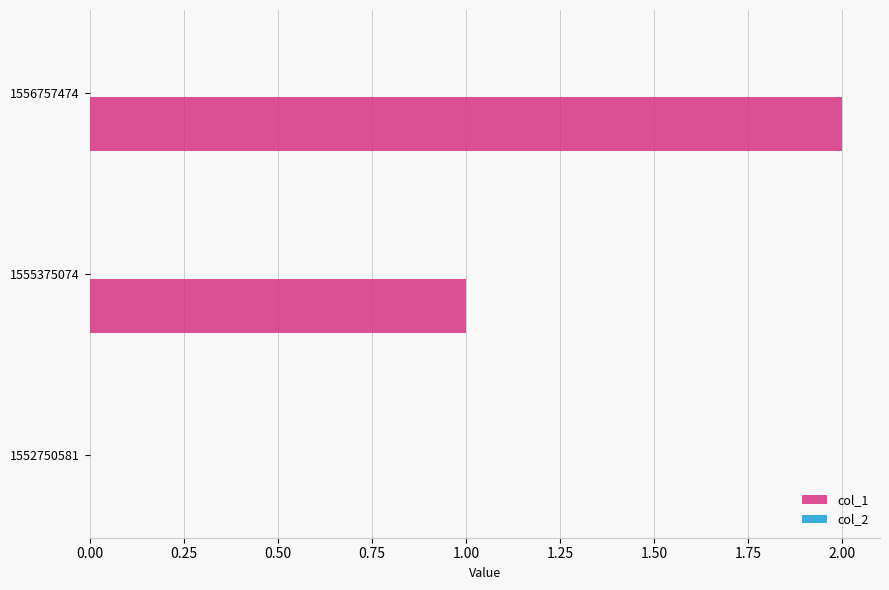

Are the bars grouped side by side (vs. stacked)?

No